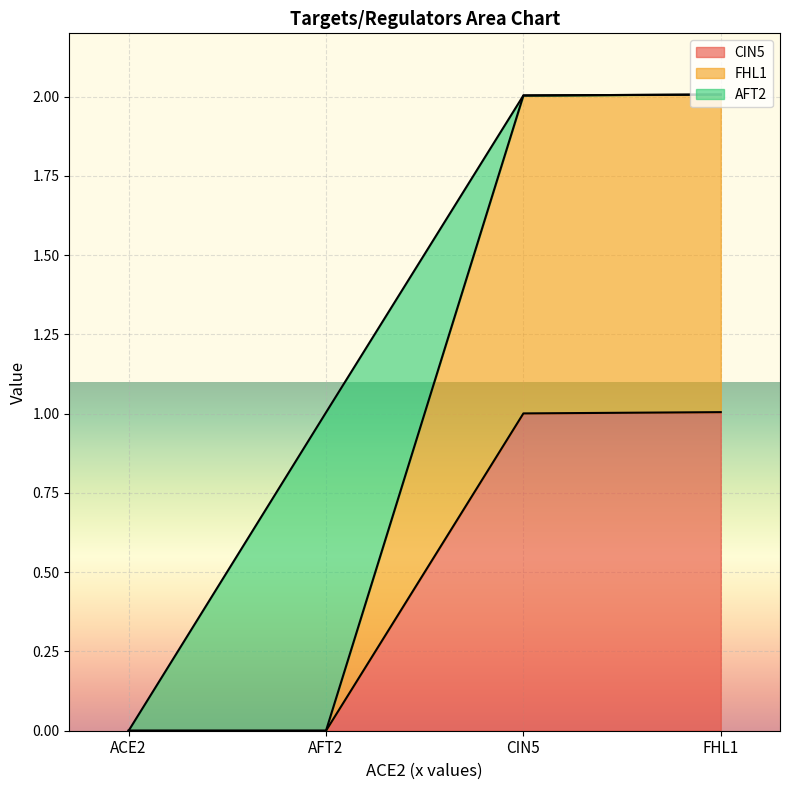

At which label does FHL1 reach its minimum?

ACE2